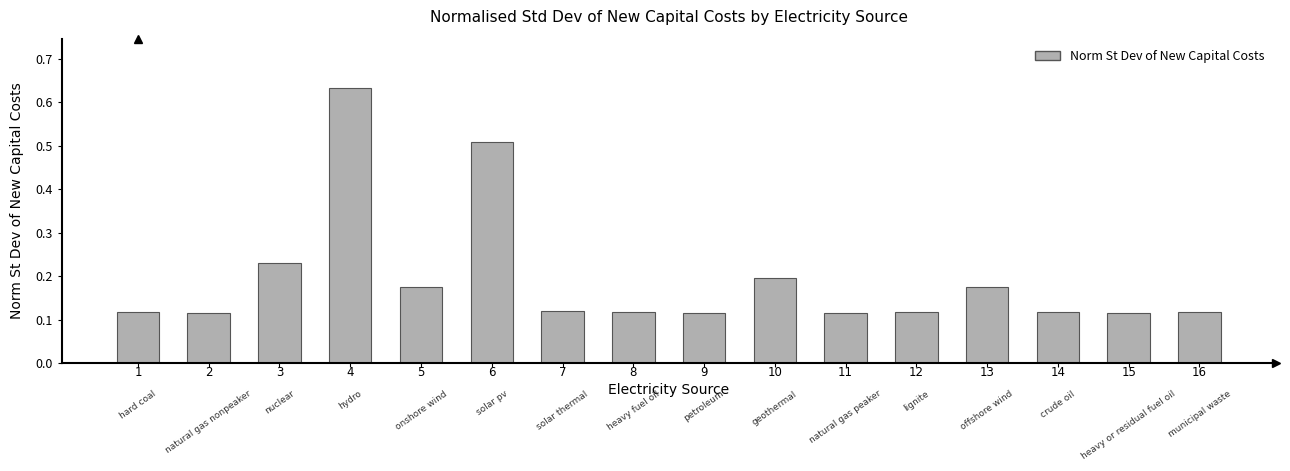

What is the sum of all values?

3.1